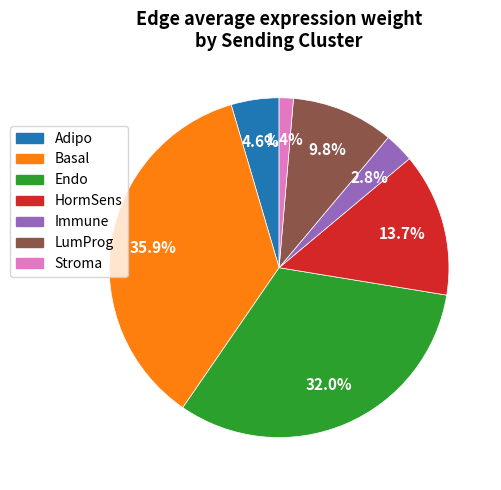

To the nearest percent, what portion does Basal represent?

36%